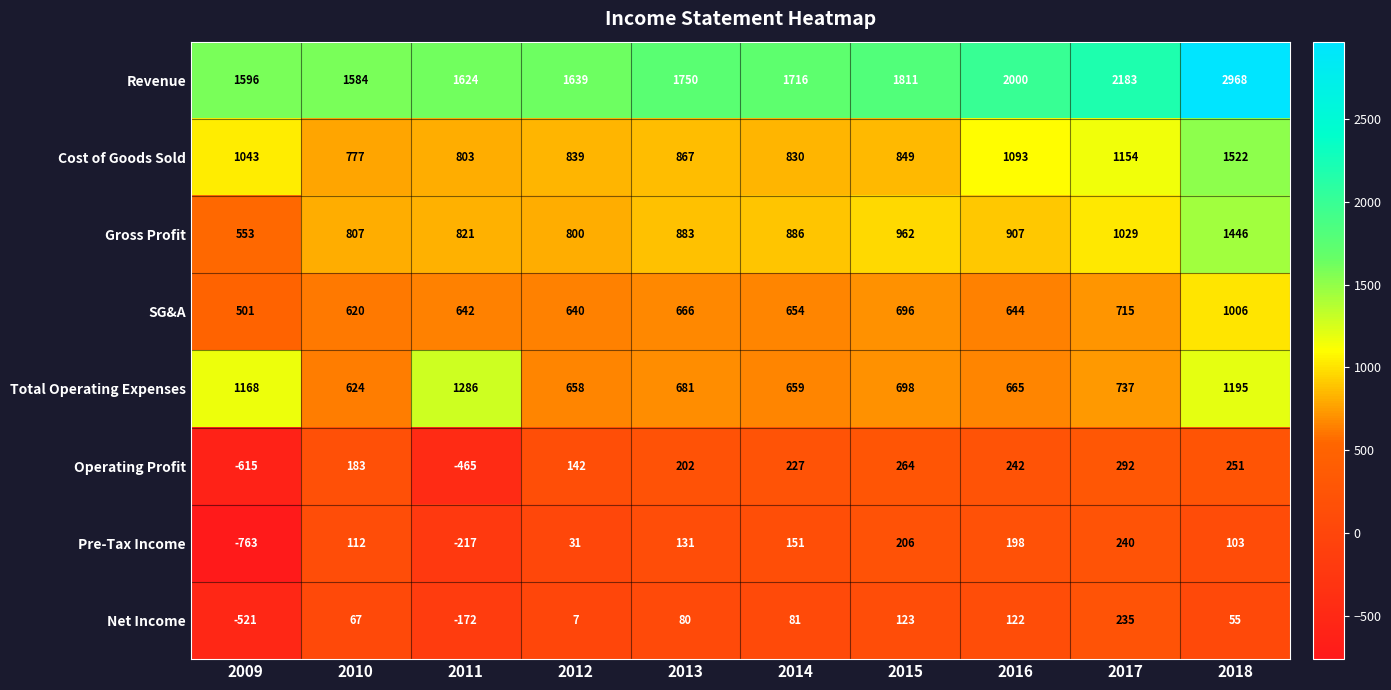

List the labels in order of SG&A value, largest first.

2018, 2017, 2015, 2013, 2014, 2016, 2011, 2012, 2010, 2009